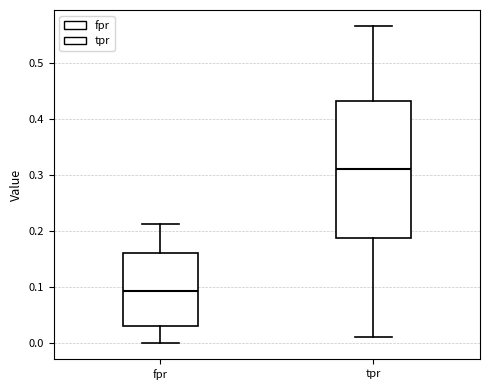

Reading left to right, read every box against the y-axis: the position of its median line, the range the box covers, and the ends of its whiskers. The values are not printed on the chart, so give them approximately, as read against the axis.

fpr: median 0.09, box 0.03 to 0.16, whiskers 0.00 to 0.21
tpr: median 0.31, box 0.19 to 0.43, whiskers 0.01 to 0.57